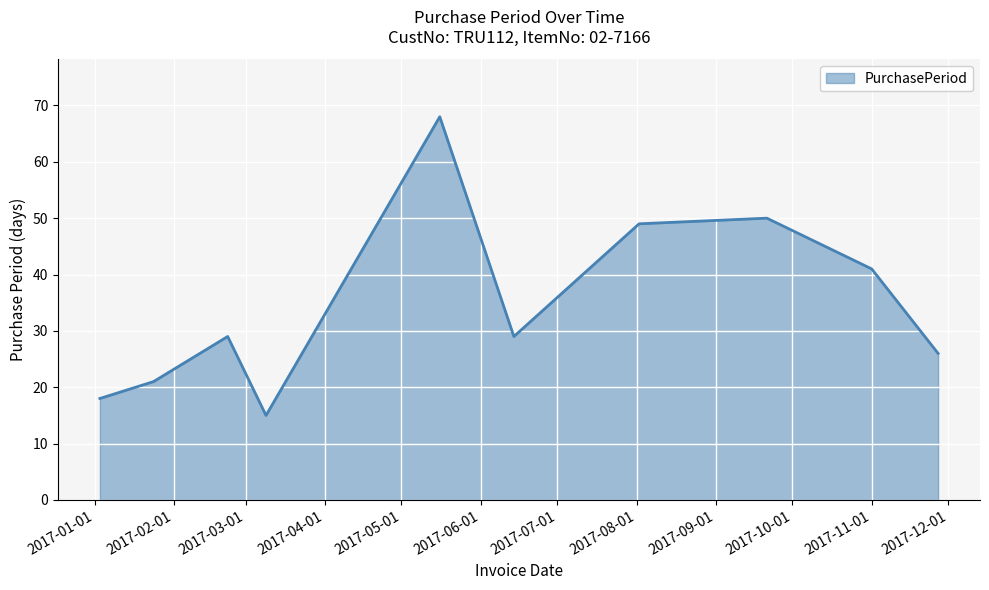

What is the smallest value displayed?

15